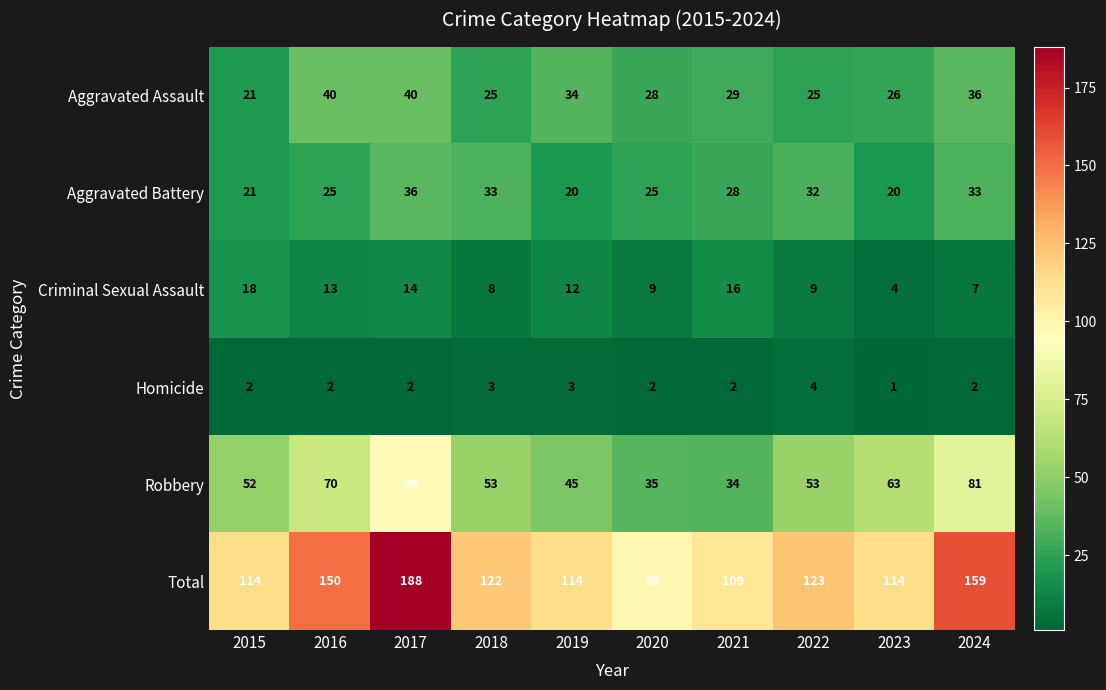

What is the approximate value of Criminal Sexual Assault at 2019, to the nearest 5?

10